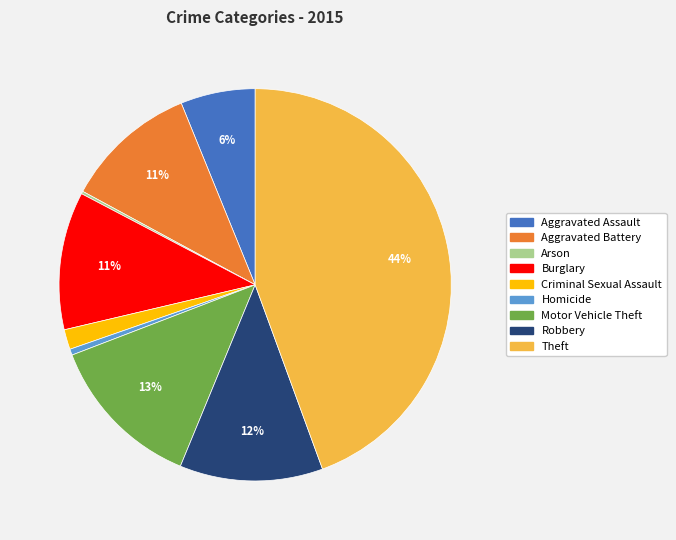

Which category has the biggest portion of the pie?

Theft